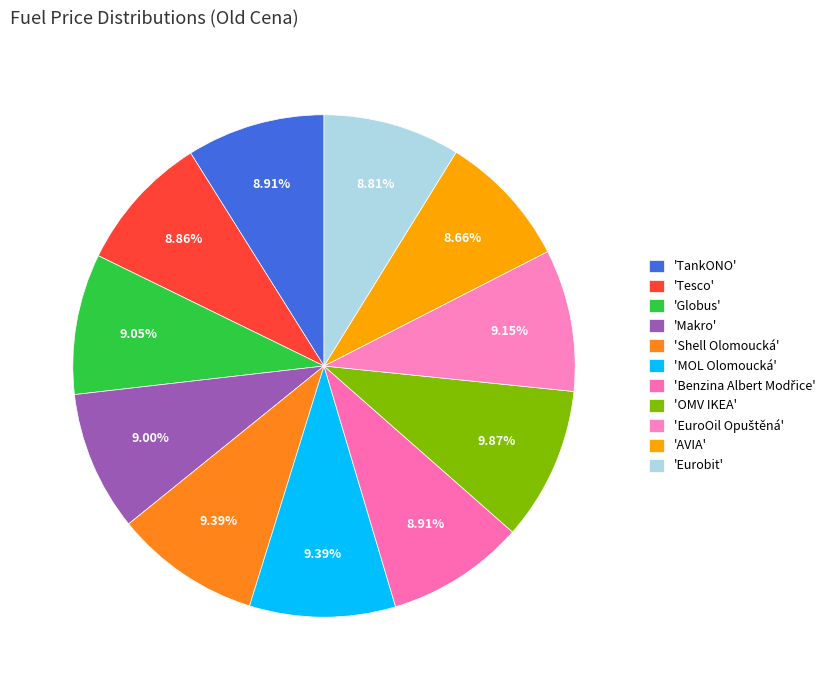

How many segments does this pie chart have?

11